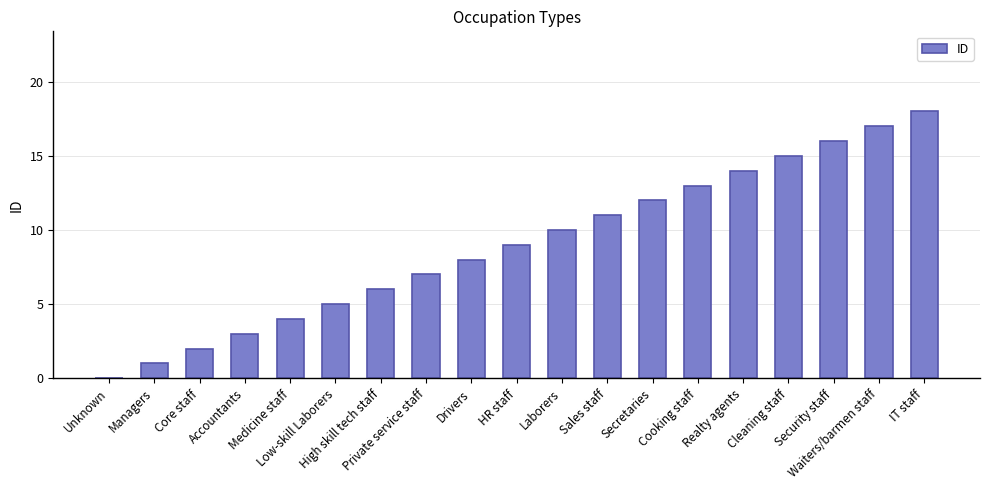

What is the greatest value displayed?

18